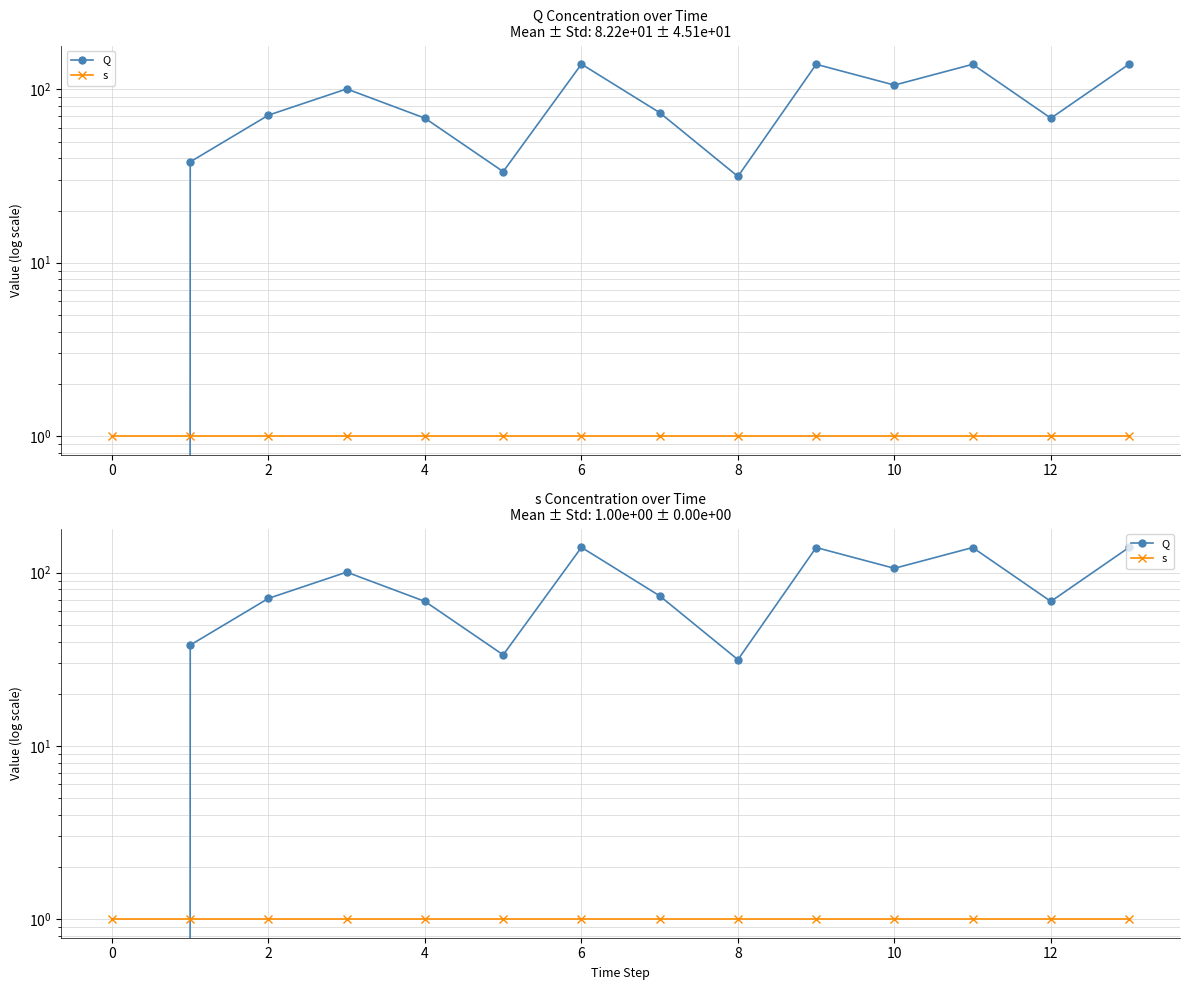

Rank the series by their maximum value, from highest to lowest.

Q, s